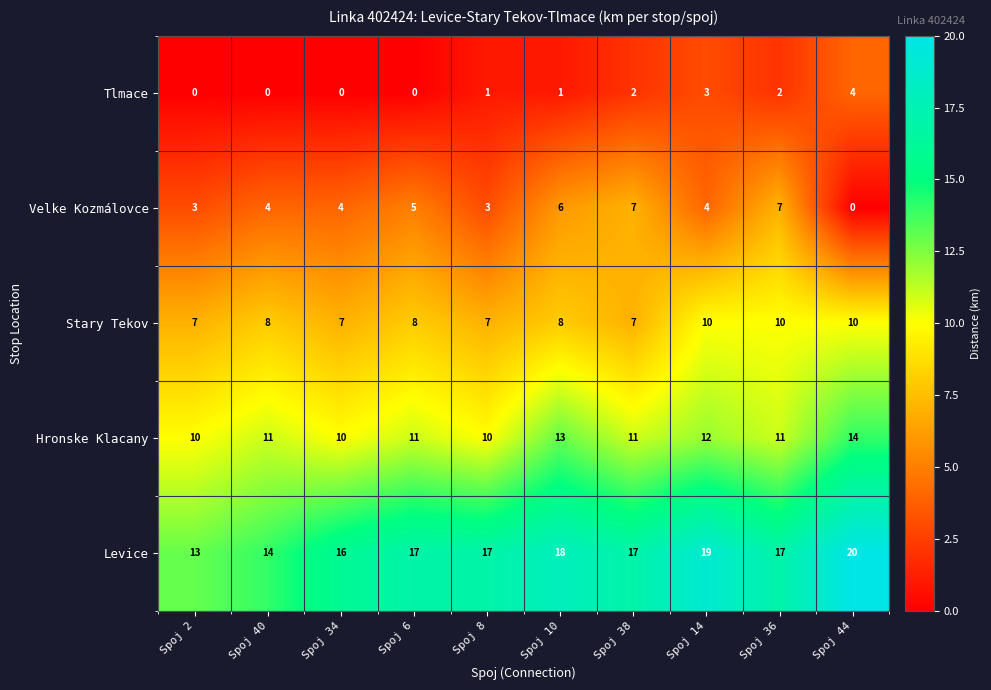

What is the sum of all Levice values?

168